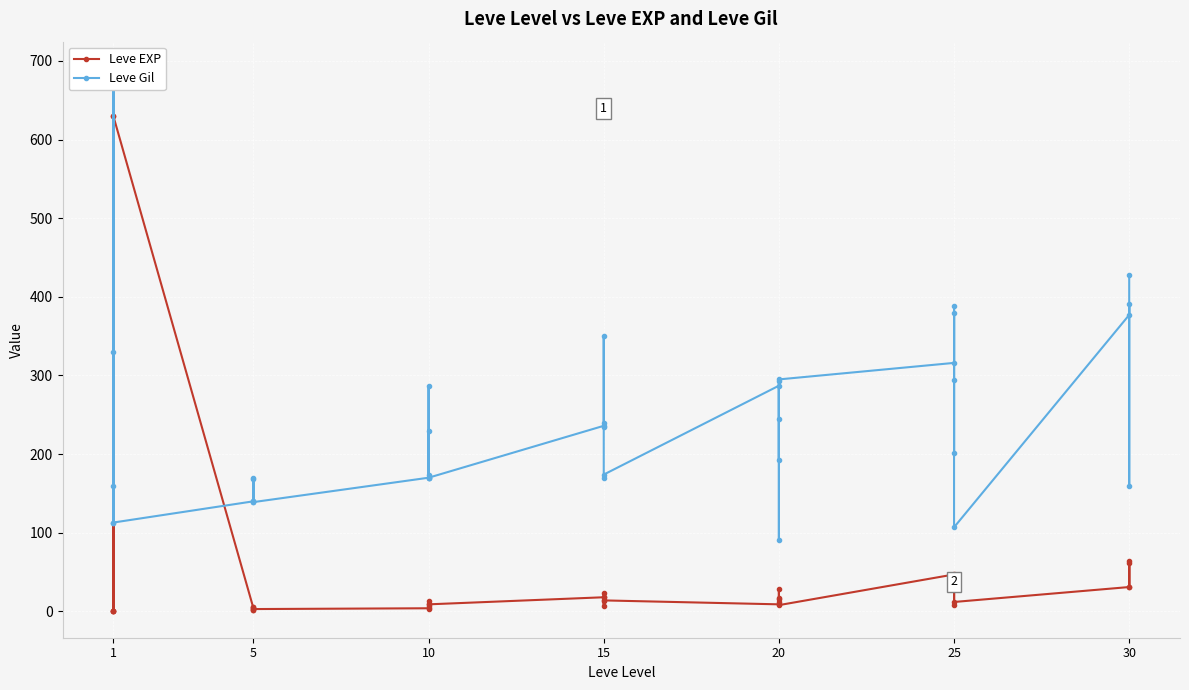

Which series has the largest total across all categories?

Leve Gil